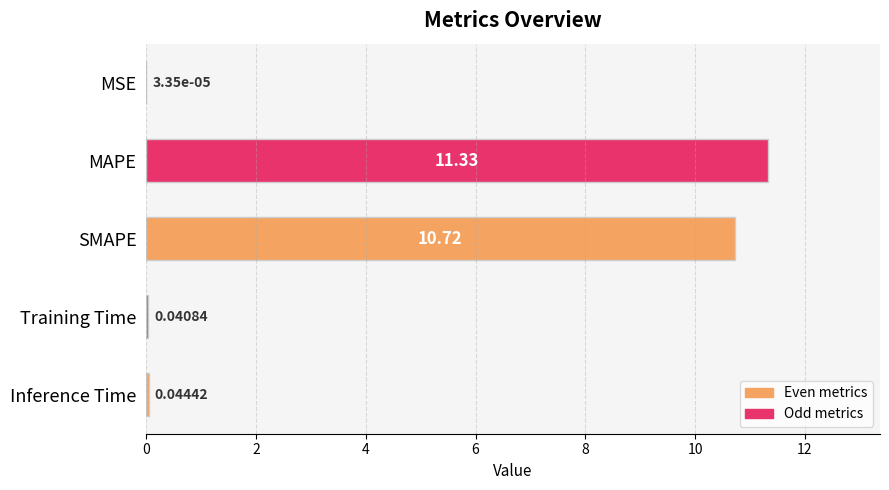

What is the sum of all values?

22.1